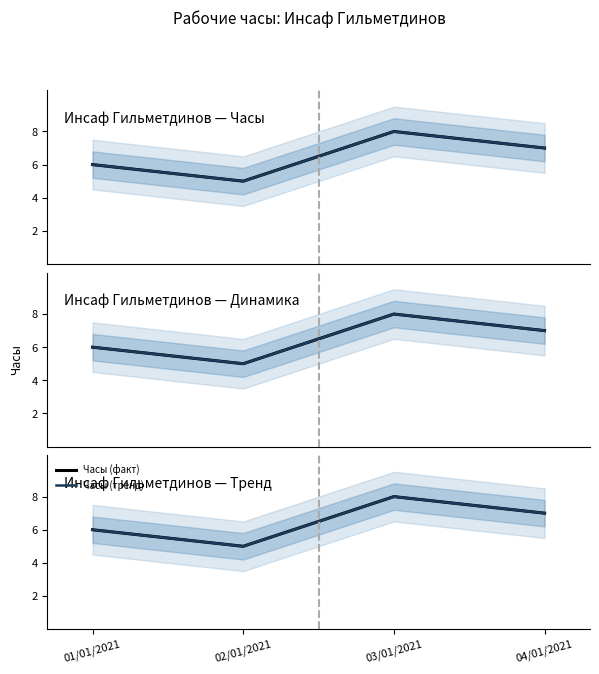

Is the value of Часы (факт) at 04/01/2021 greater than the value of Часы (тренд) at 04/01/2021?

No